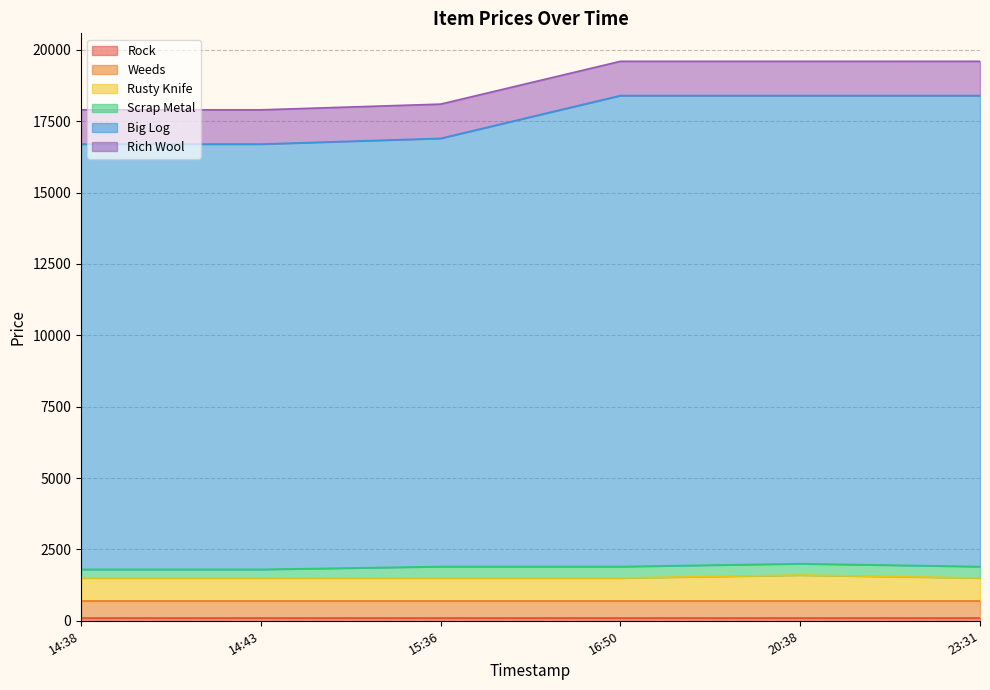

Which label corresponds to the smallest value in the chart?

2025-07-07T14:38